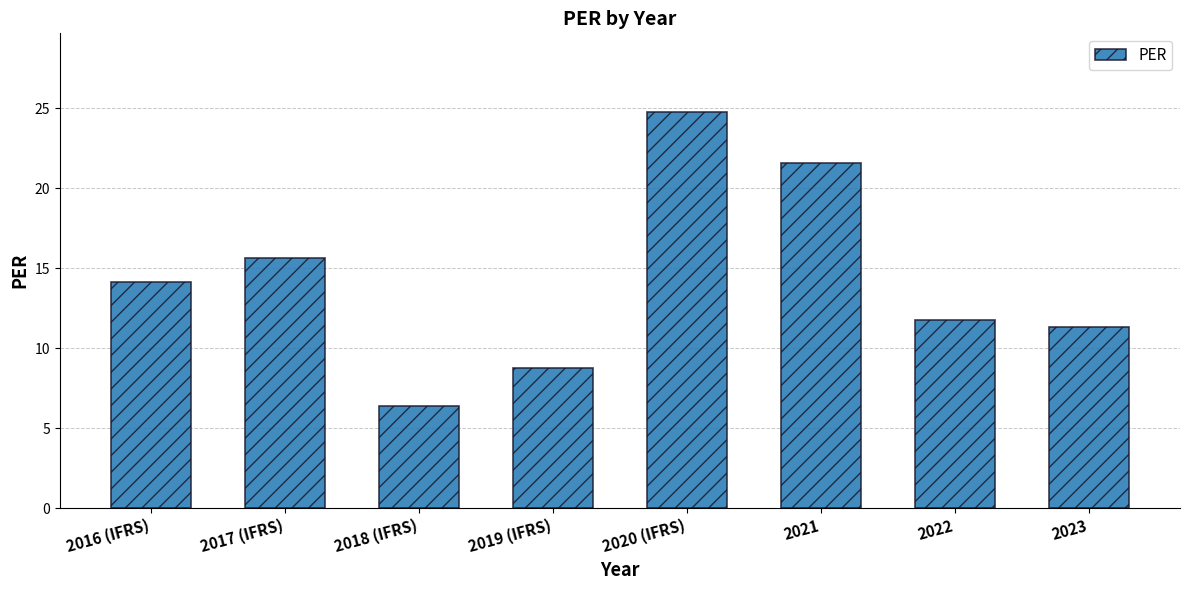

Does the chart contain any negative values?

No